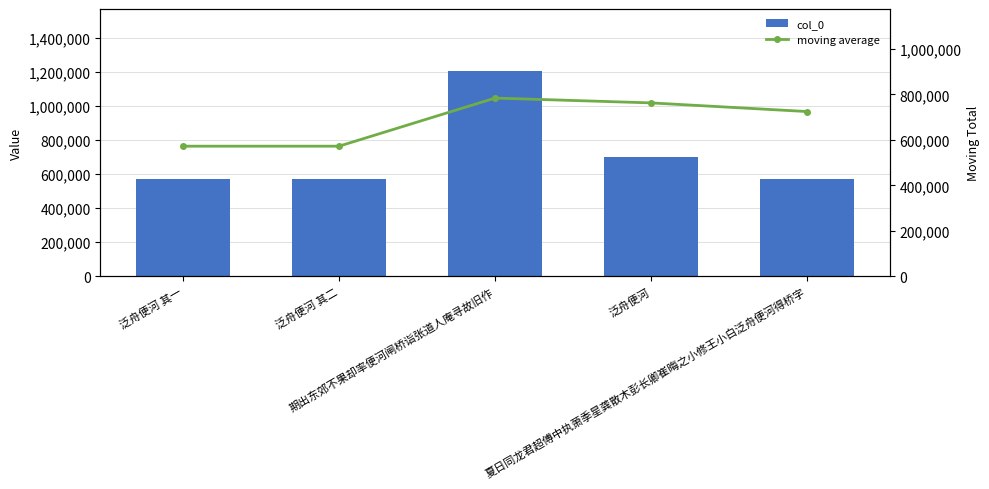

At which label is moving average closest to 678348?

夏日同龙君超傅中执萧季星龚散木彭长卿崔晦之小修王小白泛舟便河得桥字